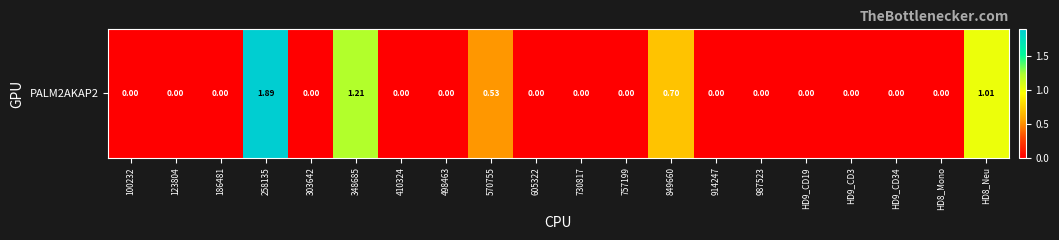

What is the approximate value at 849660?

0.7